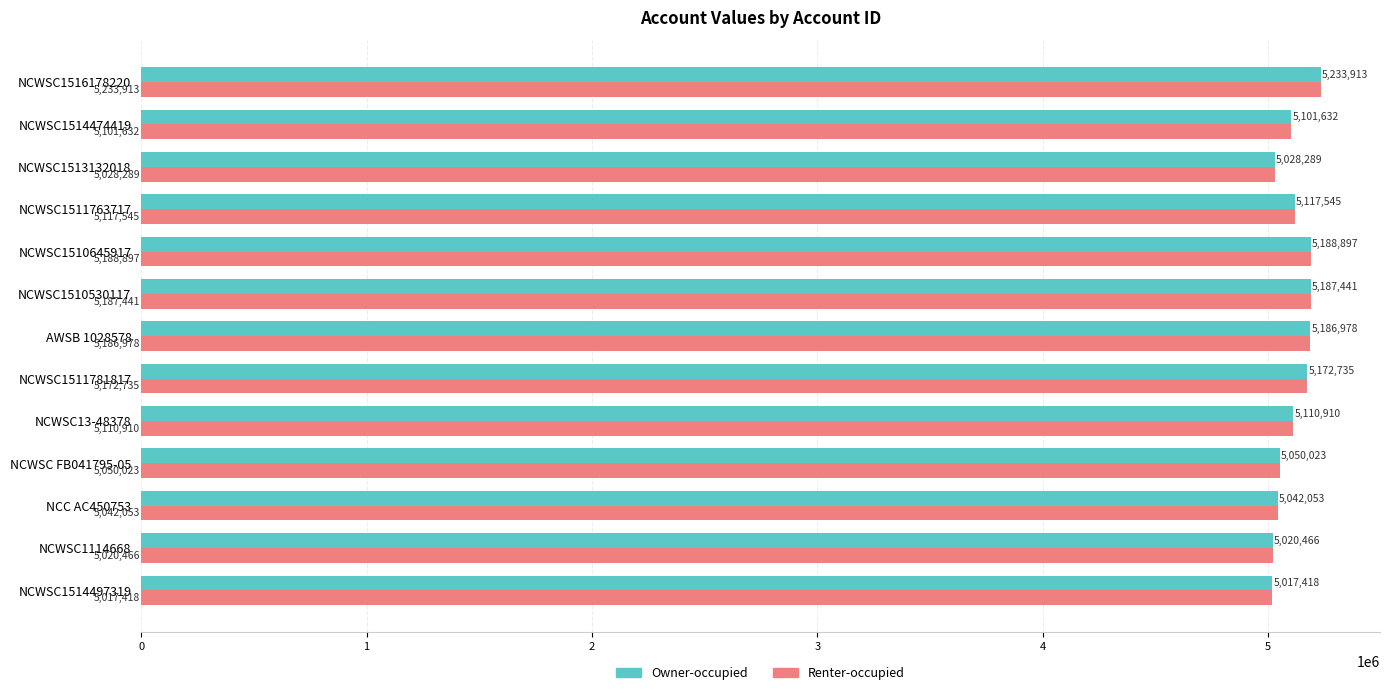

Is the value of Renter-occupied at NCWSC1516178220 greater than the value of Owner-occupied at NCWSC1514474419?

Yes